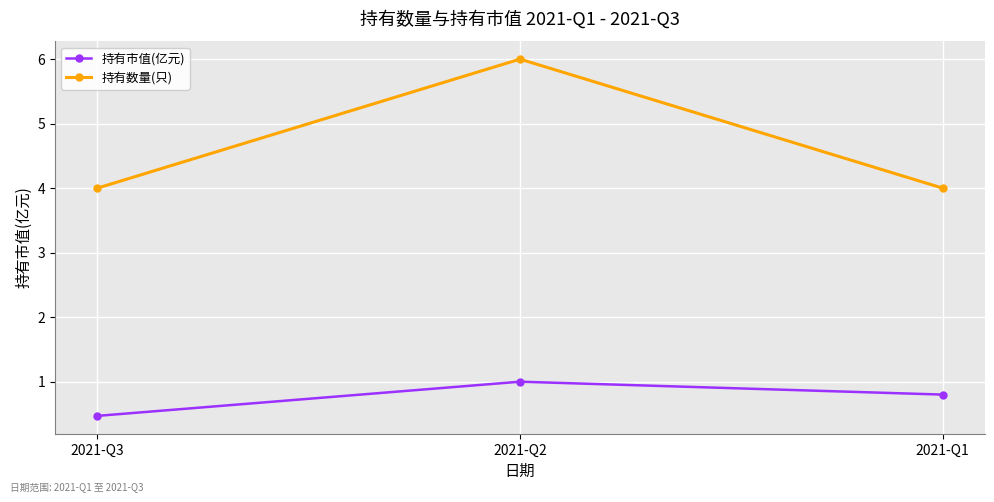

What is the greatest value displayed?

6.0